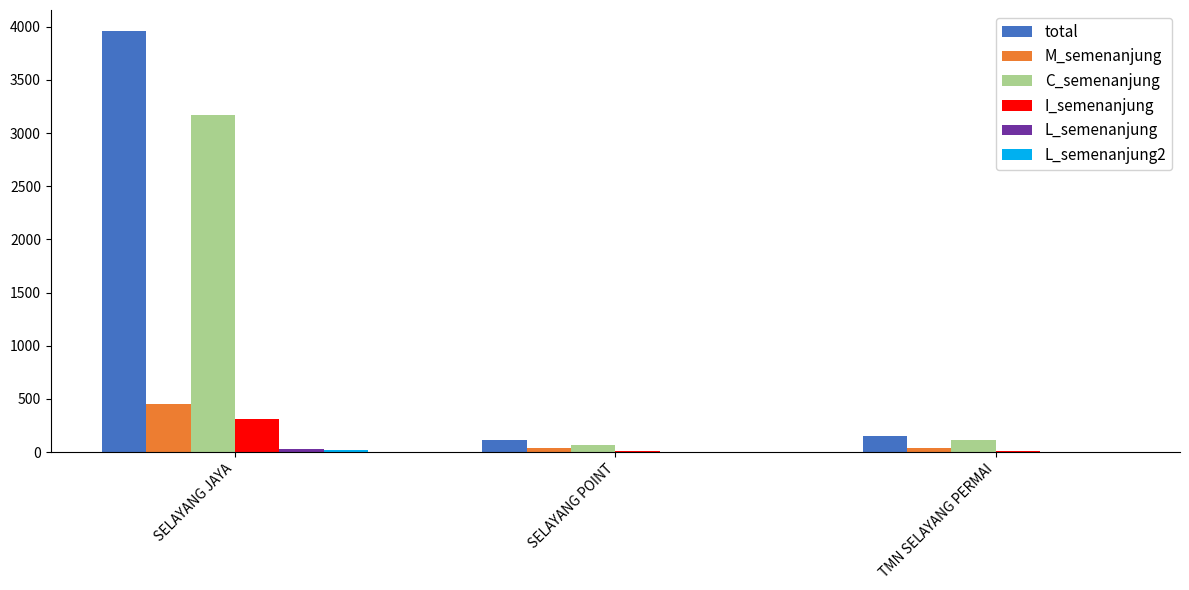

At which category is the sum across all series the highest?

SELAYANG JAYA